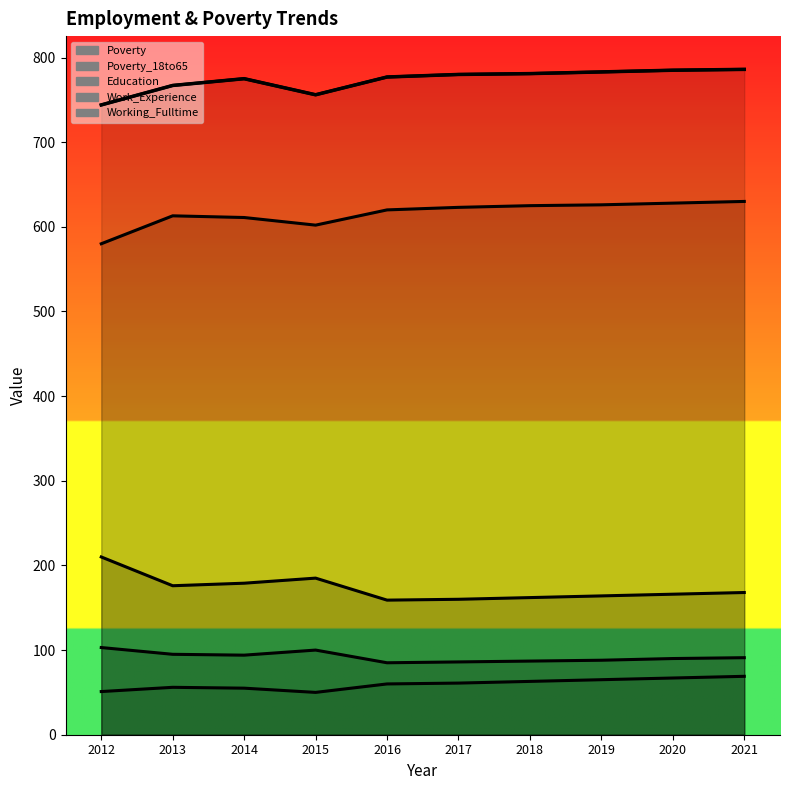

True or false: Working_Fulltime and Poverty_18to65 intersect in this chart.

False